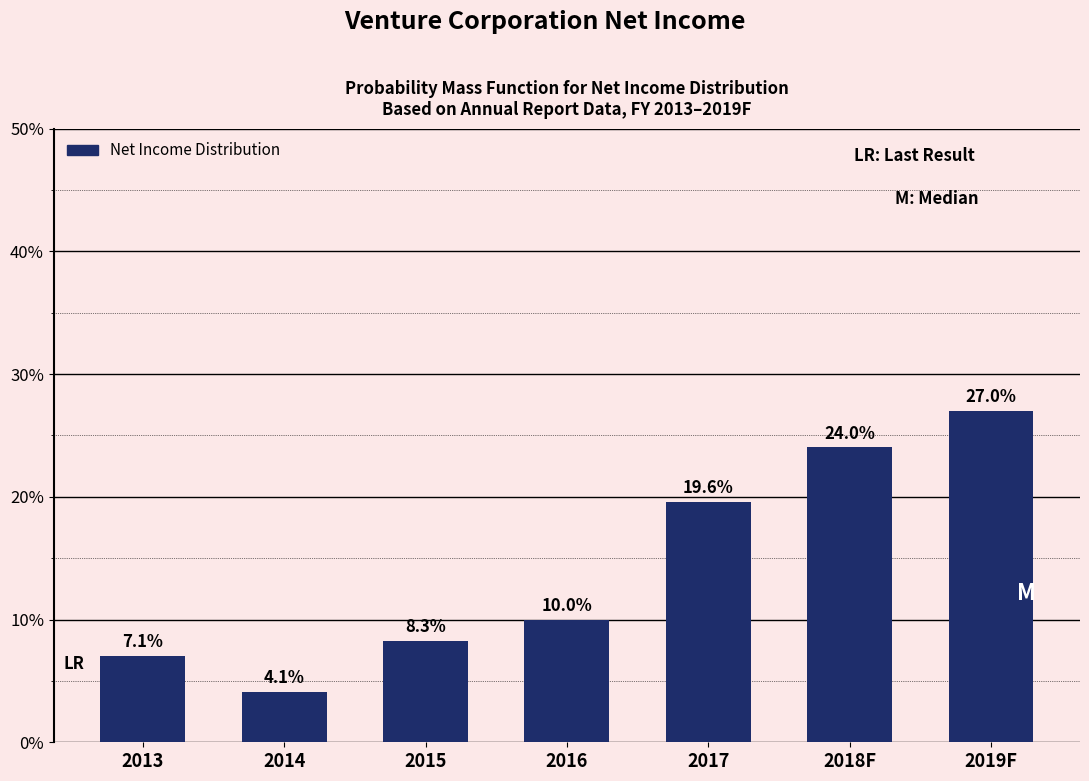

Reading left to right, list all the values displayed in this chart.

7.1	4.1	8.3	10.0	19.6	24.0	27.0